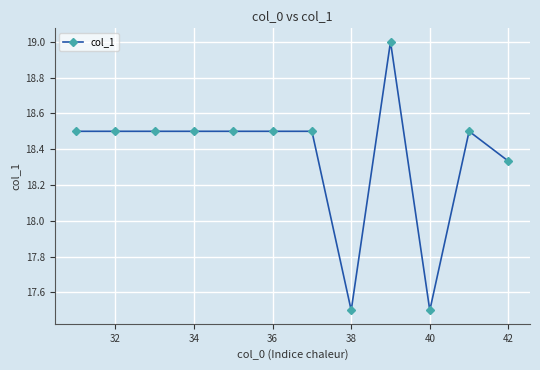

What is the smallest value displayed?

17.5